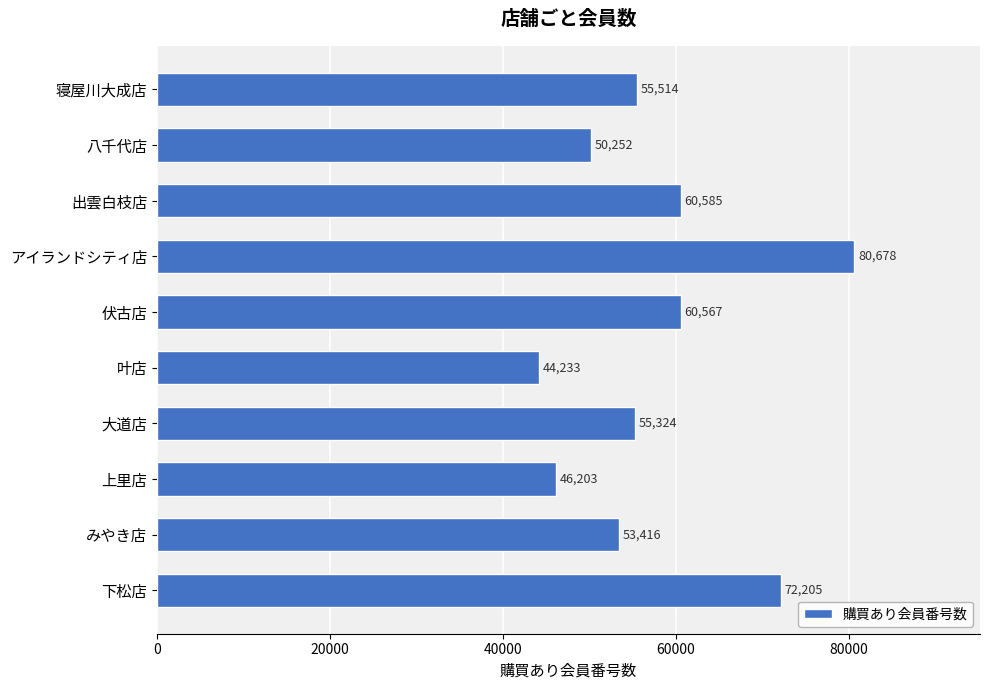

The chart shows a value of 32990 at みやき店. True or false?

False